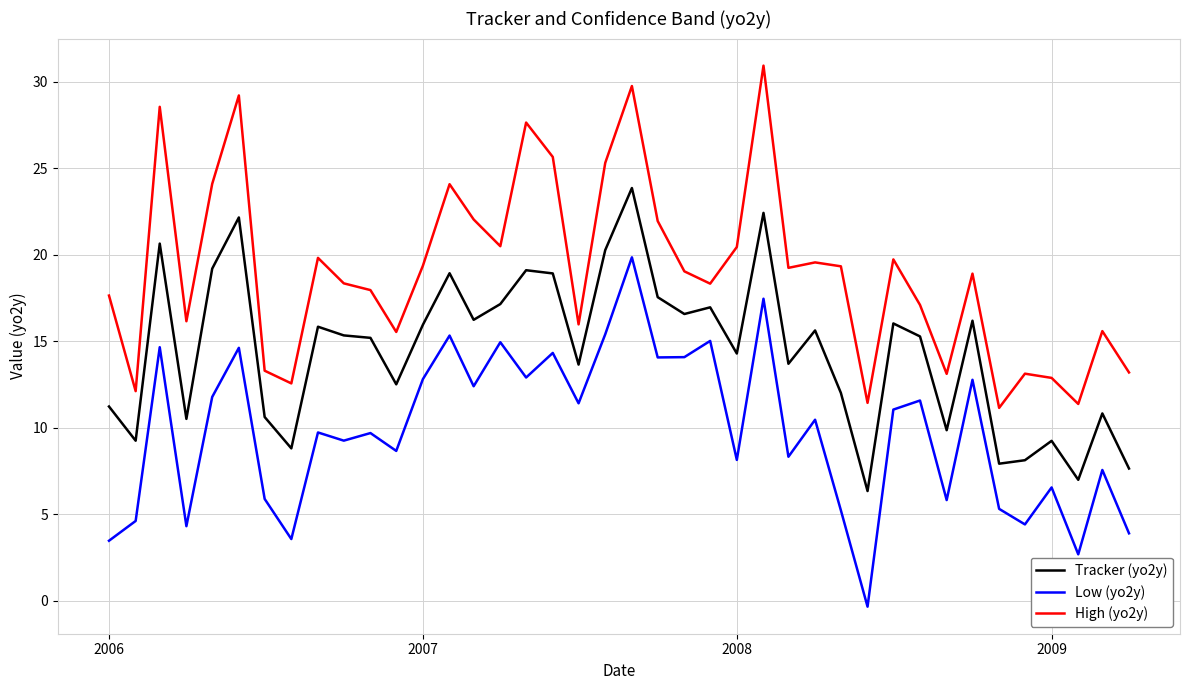

True or false: High (yo2y) and Tracker (yo2y) cross at least once.

False